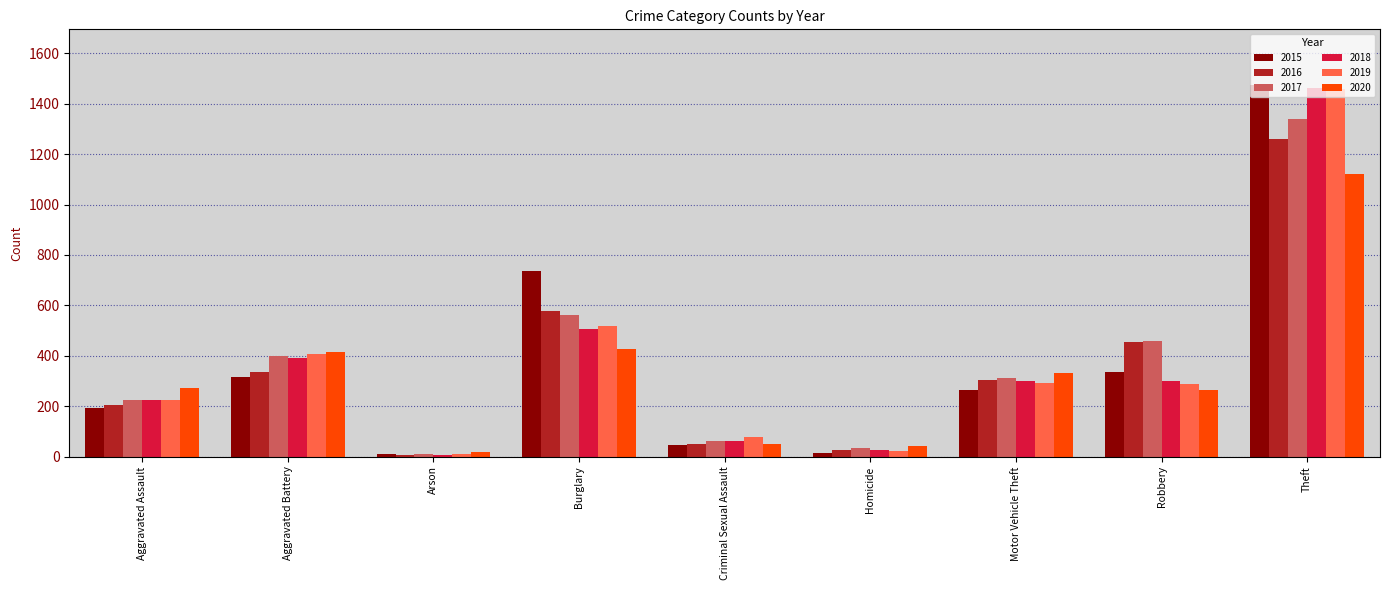

How many bars are there in each group?

6